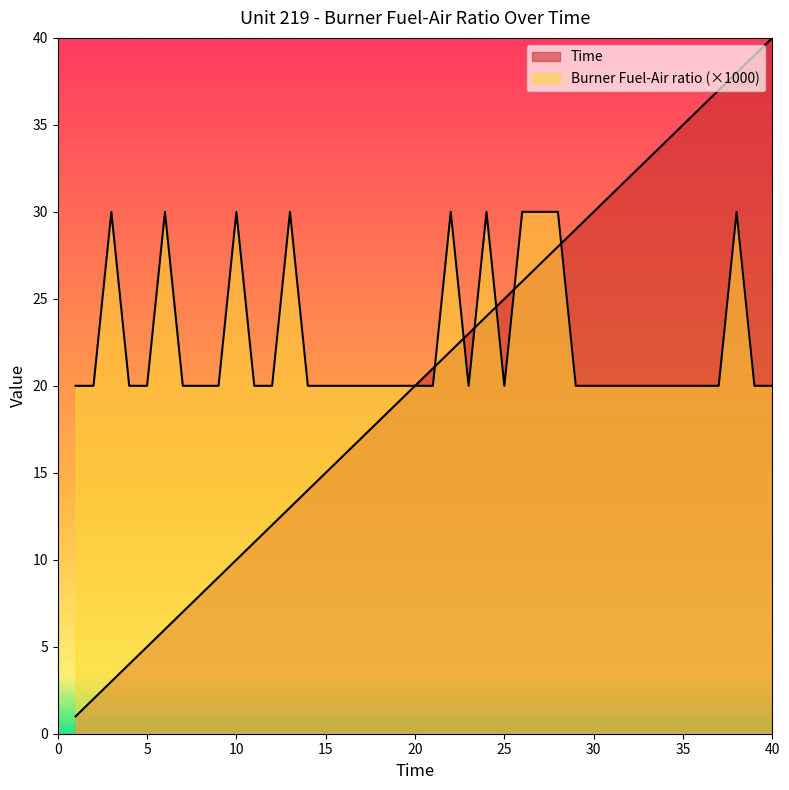

How many values in the Time series exceed 21?

19